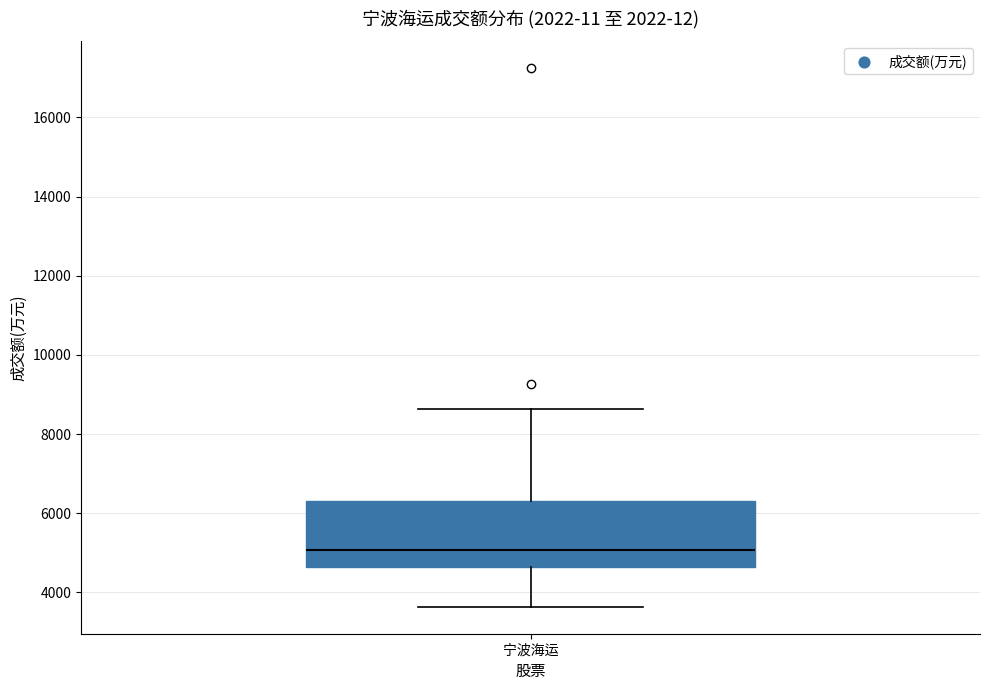

Transcribe this box plot: give where the median line is, the range the box spans, and where the two whiskers end, as read against the y-axis. The values are not printed on the chart, so give them approximately, as read against the axis.

median 5000, box 4600 to 6200, whiskers 3600 to 8600